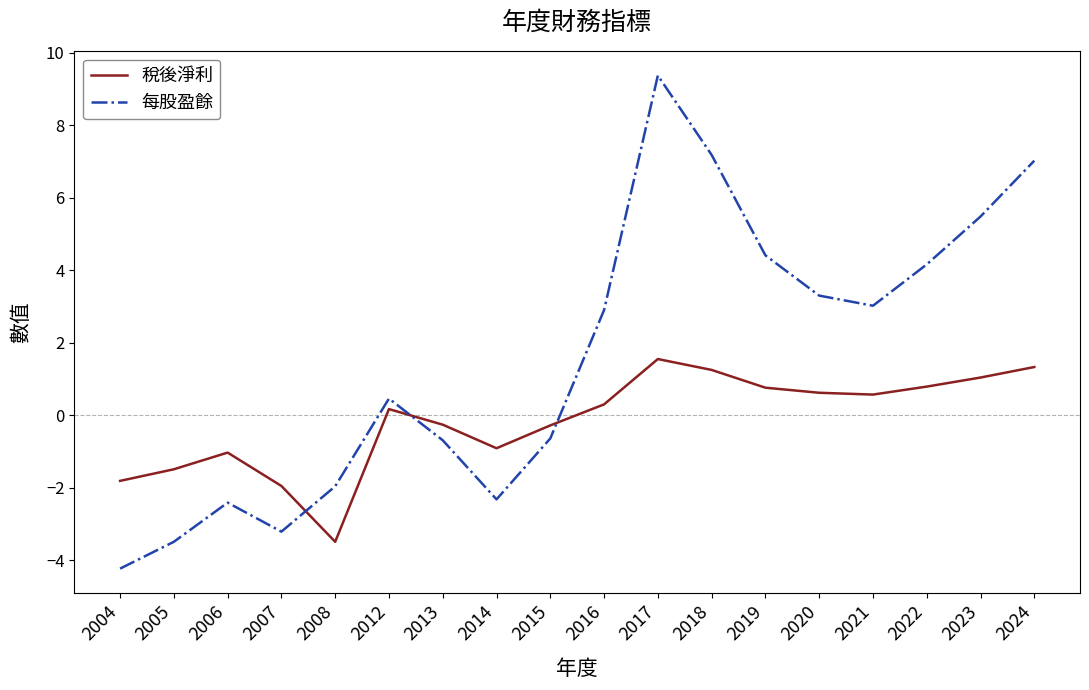

Where does the 稅後淨利 series first go above 0?

2012